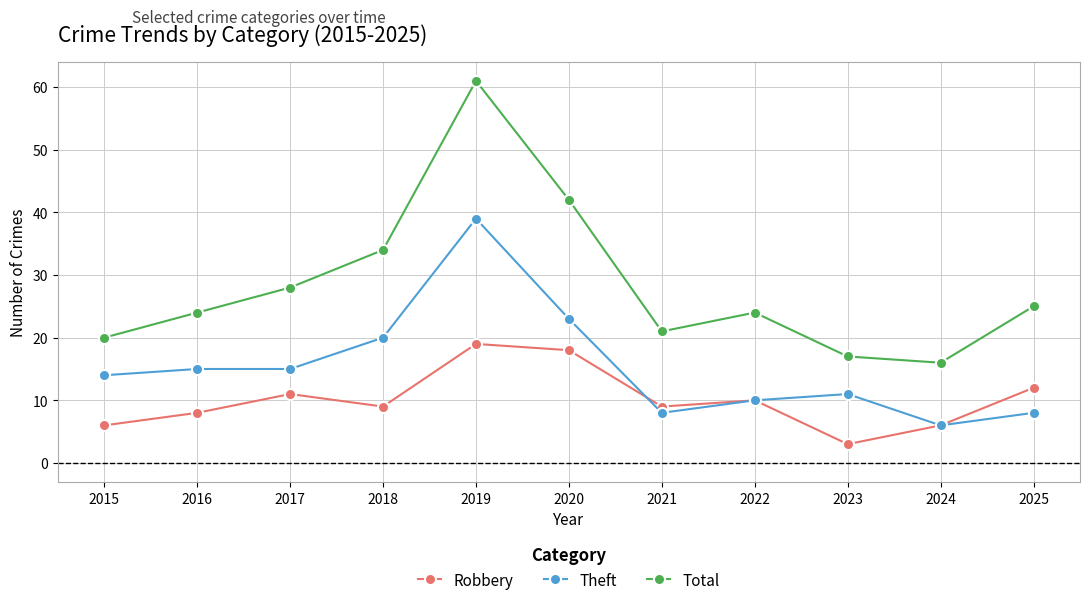

True or false: Robbery has more than 2 points higher than both neighbors.

True